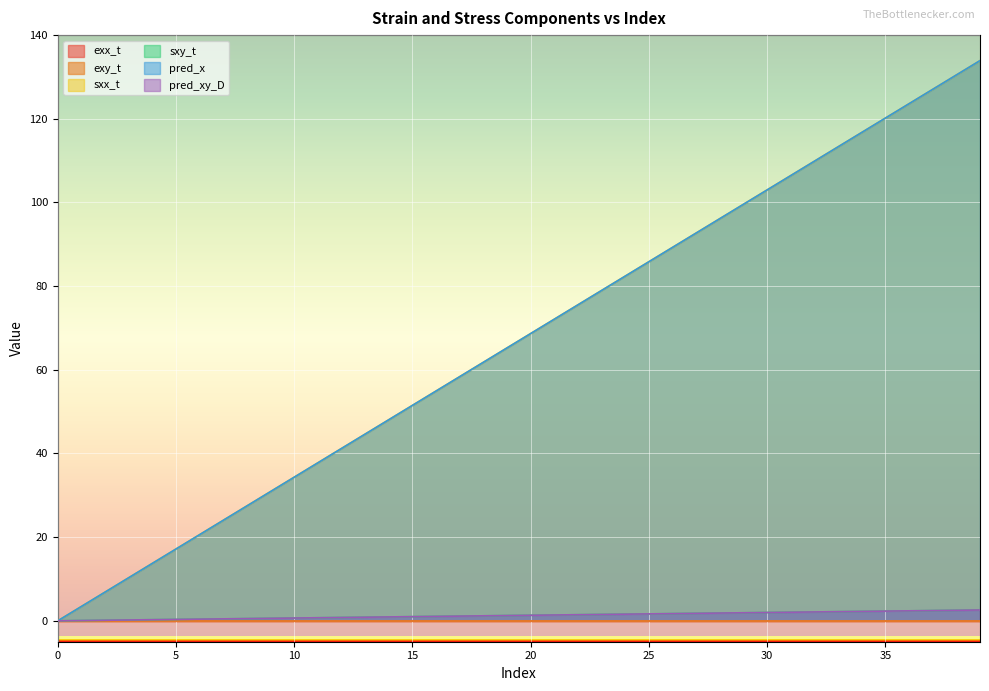

At which label is pred_x closest to 66?

19